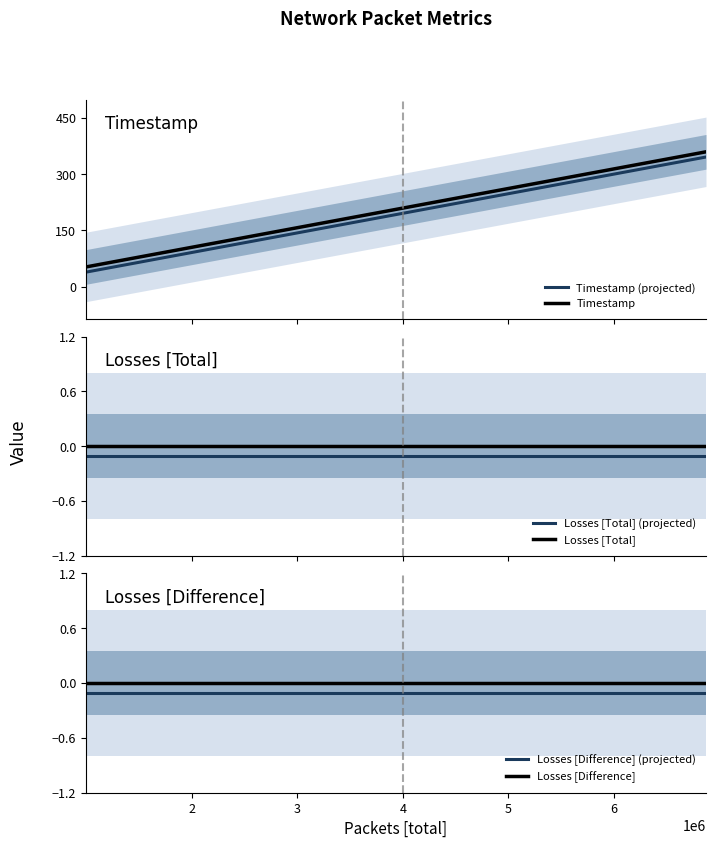

Reading left to right, what are all the values shown in this chart?

Timestamp (projected): 38.5	90.9	143.3	195.7	248.0	300.4	346.1
Timestamp: 52.4	104.8	157.2	209.6	261.9	314.3	360.0
Losses [Total] (projected): -0.1	-0.1	-0.1	-0.1	-0.1	-0.1	-0.1
Losses [Total]: 0.0	0.0	0.0	0.0	0.0	0.0	0.0
Losses [Difference] (projected): -0.1	-0.1	-0.1	-0.1	-0.1	-0.1	-0.1
Losses [Difference]: 0.0	0.0	0.0	0.0	0.0	0.0	0.0